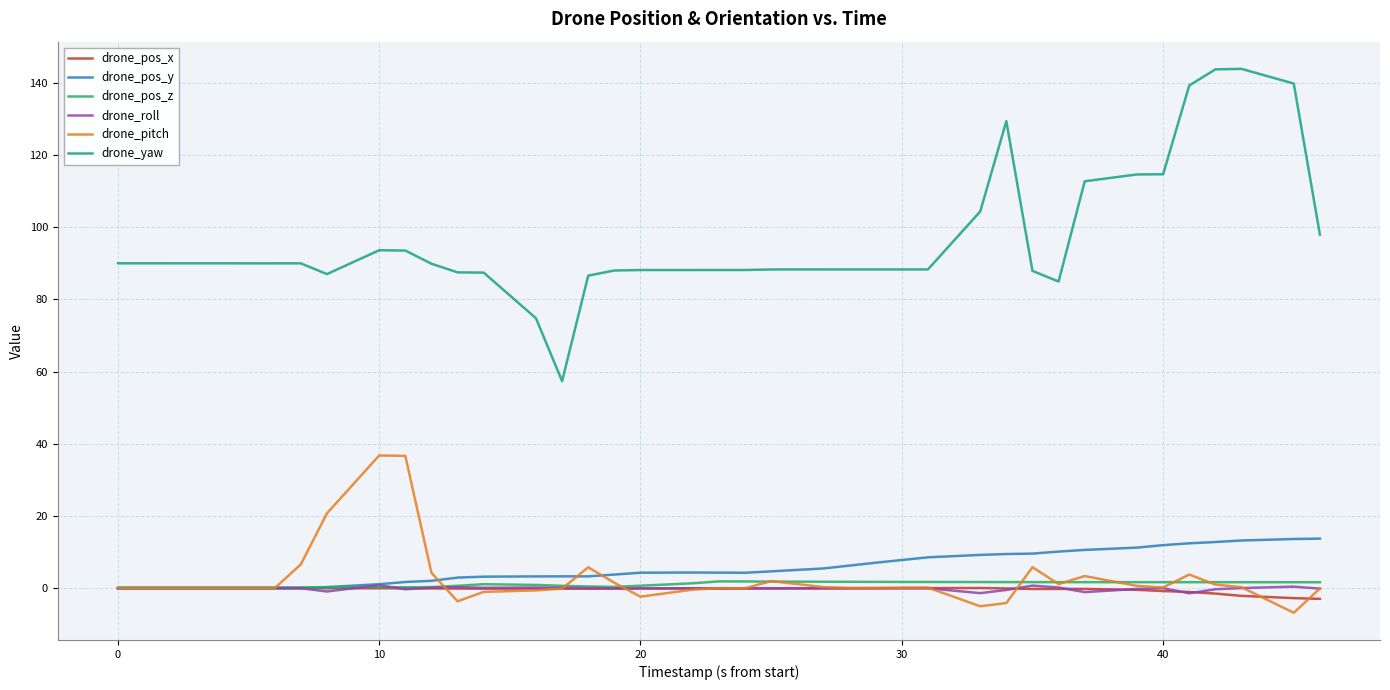

Which series has the widest spread of values?

drone_yaw